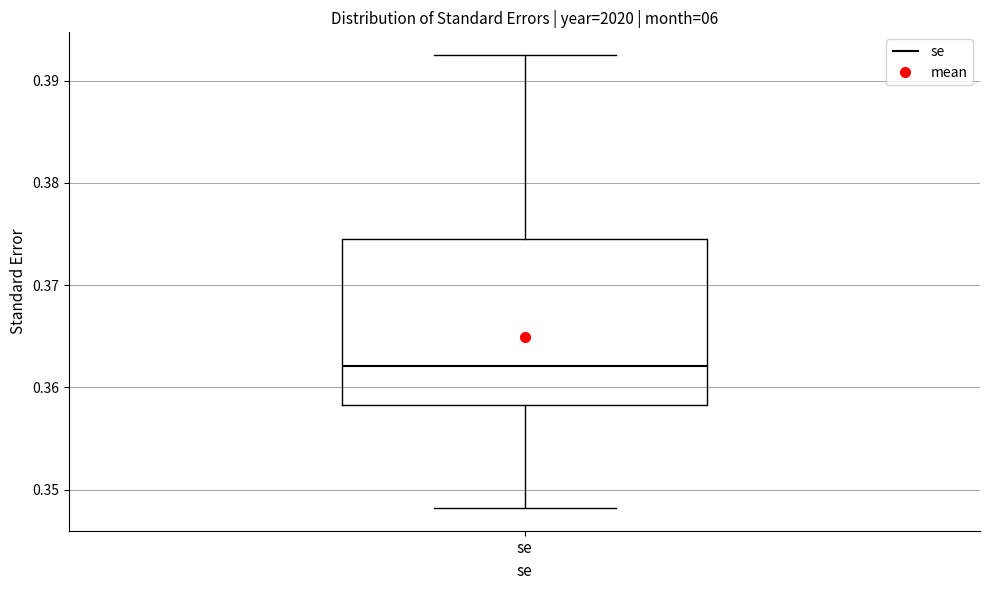

Transcribe this box plot: give where the median line is, the range the box spans, and where the two whiskers end, as read against the y-axis. The values are not printed on the chart, so give them approximately, as read against the axis.

median 0.362, box 0.358 to 0.374, whiskers 0.348 to 0.392